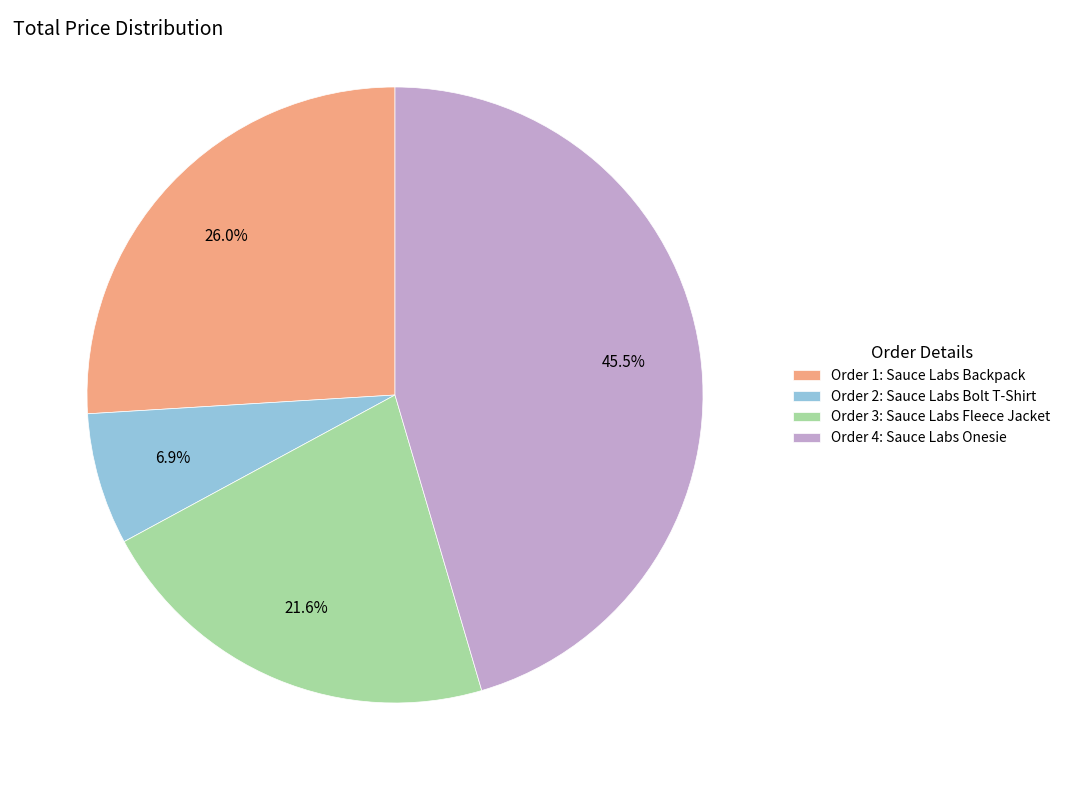

Between Order 3: Sauce Labs Fleece Jacket and Order 4: Sauce Labs Onesie, which is larger?

Order 4: Sauce Labs Onesie